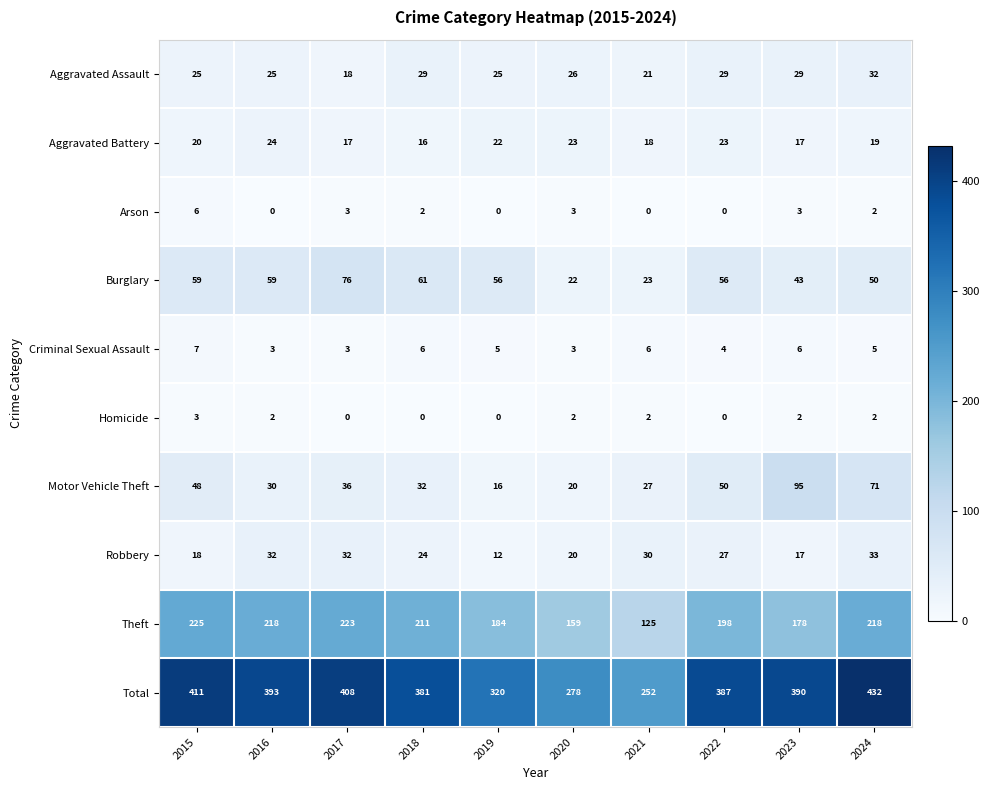

Count the Arson values in the range 0 to 3.

9